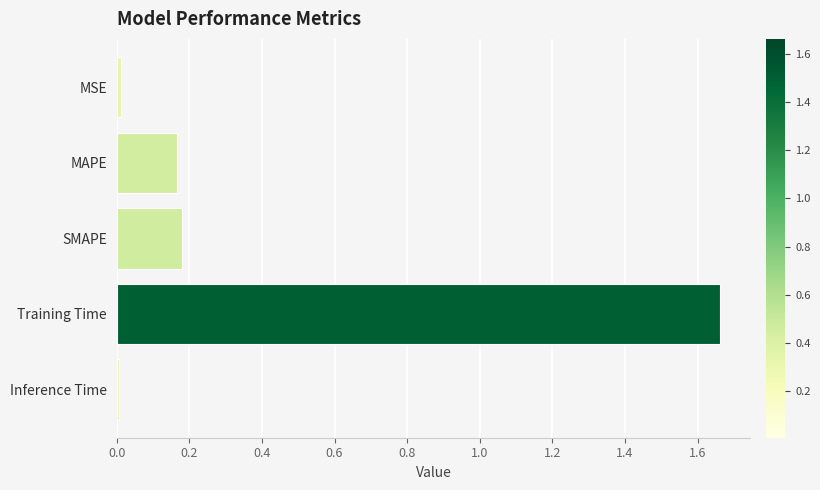

Between Inference Time and SMAPE, which is larger?

SMAPE